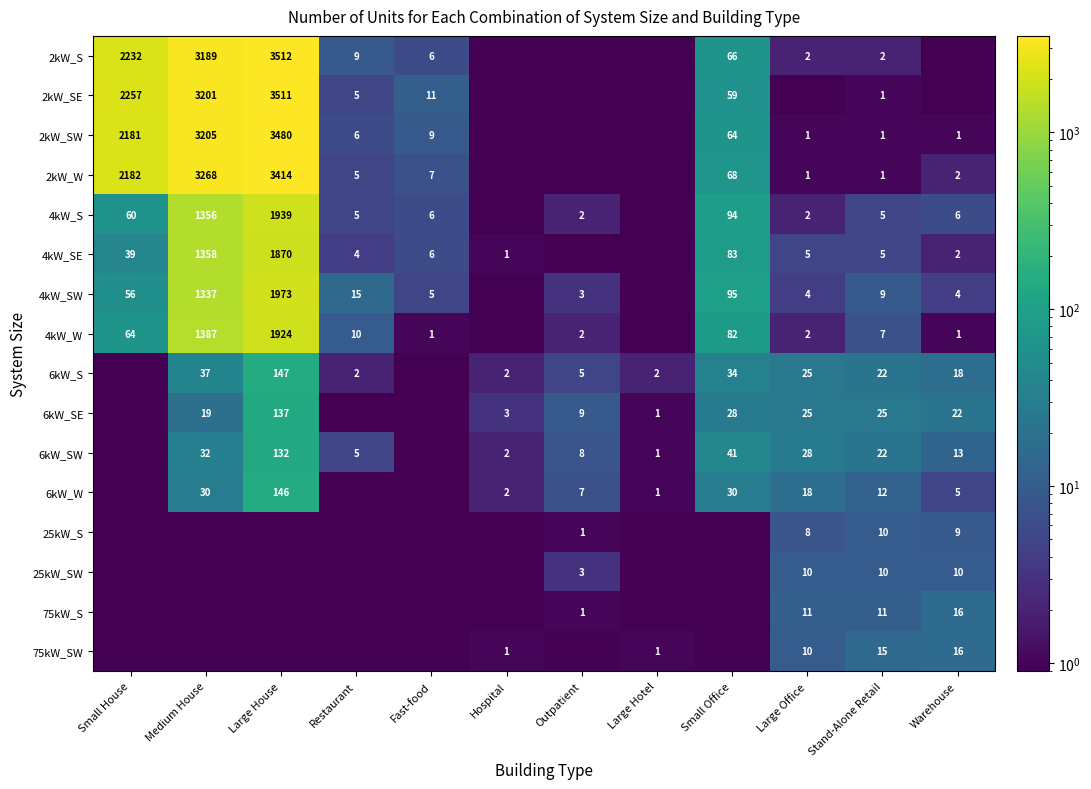

What is the total value across all series at Stand-Alone Retail?

158.0